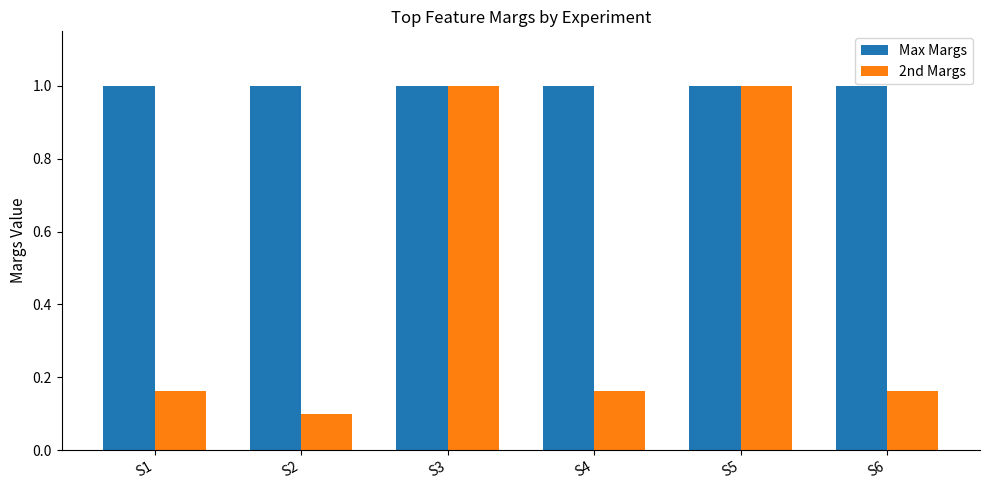

Which category has the lowest value across all series?

S2